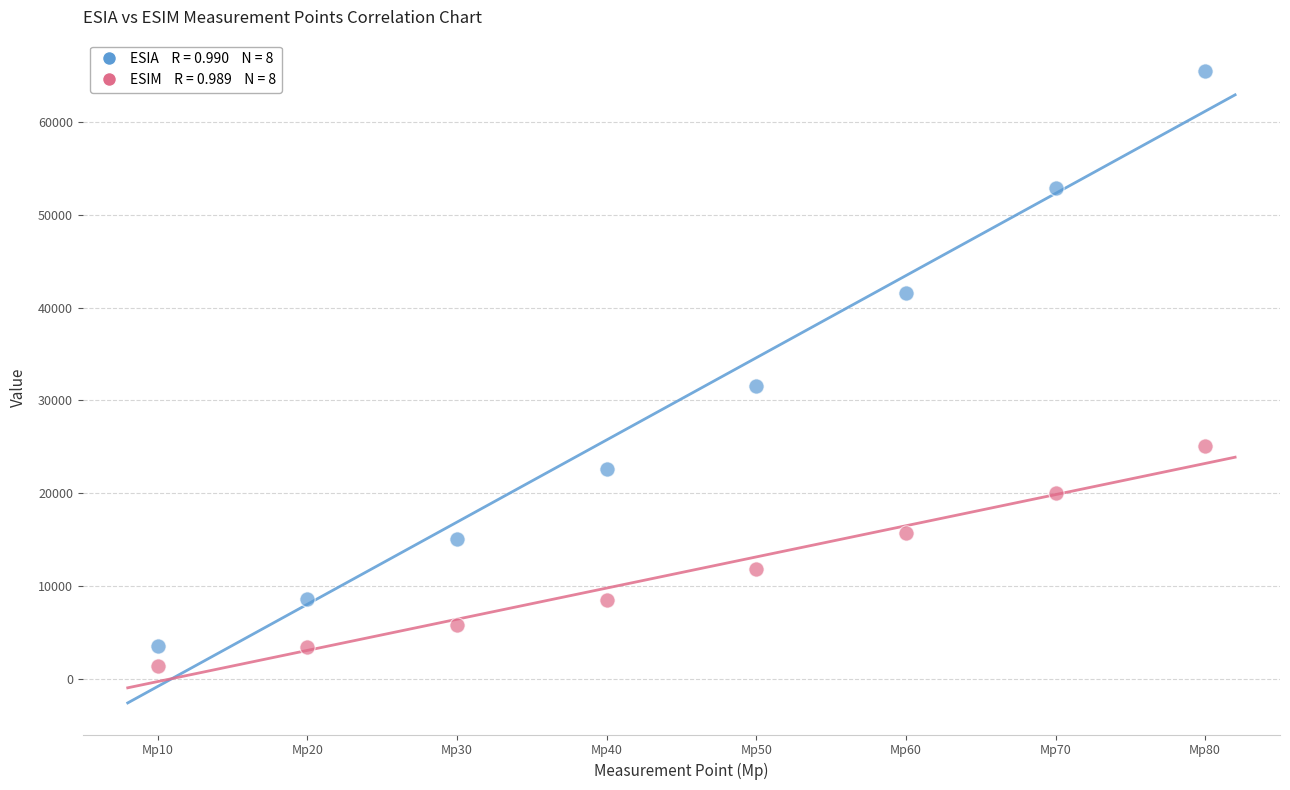

Across all data points, what is the range of Y values (max minus min)?

64029.7